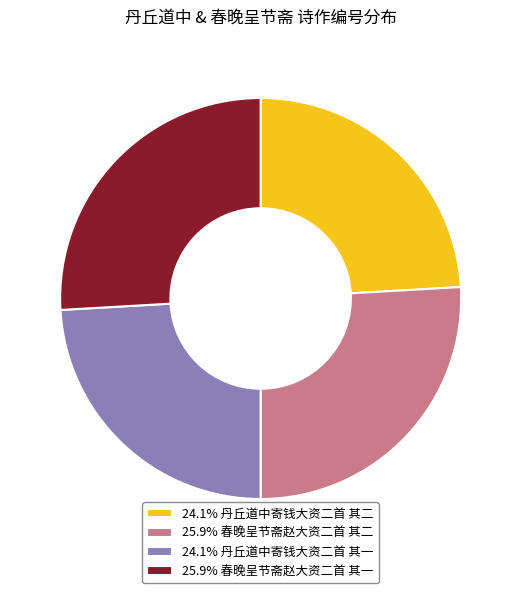

Is 25.9% 春晚呈节斋赵大资二首 其二 the majority of the pie?

No